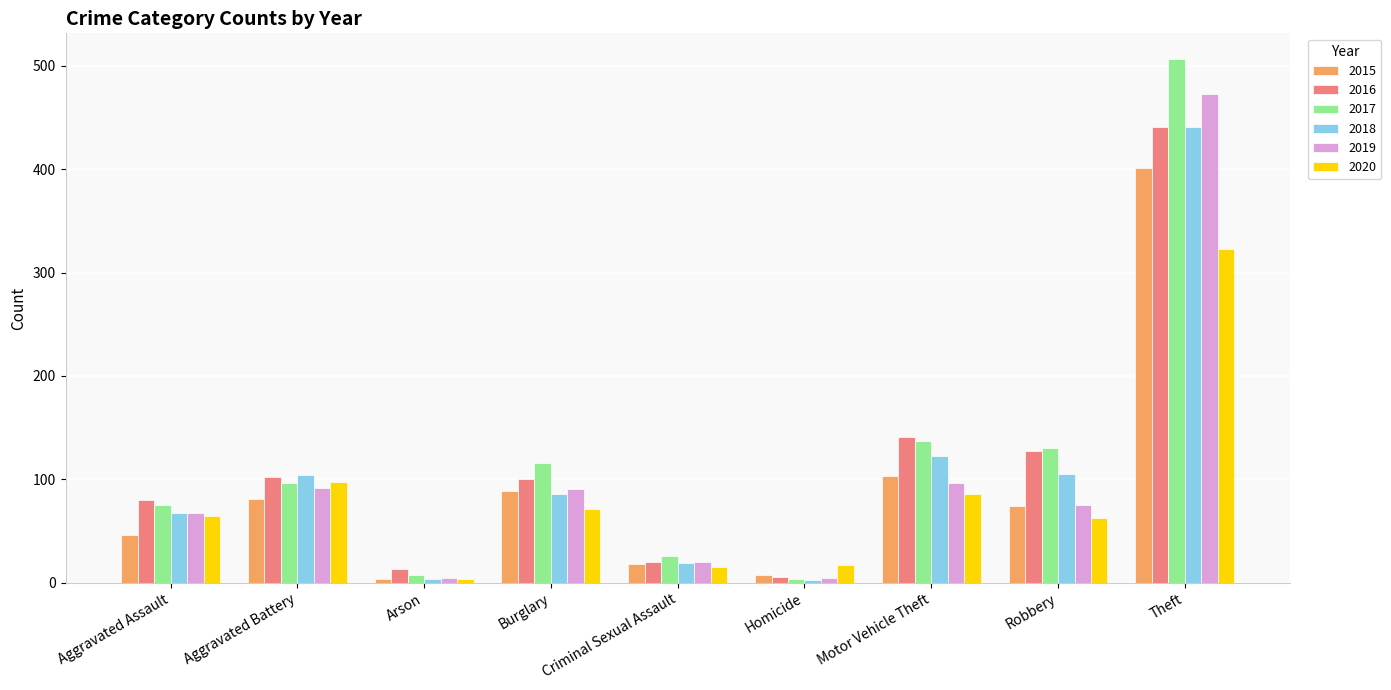

How many values in the 2018 series are below 86?

4